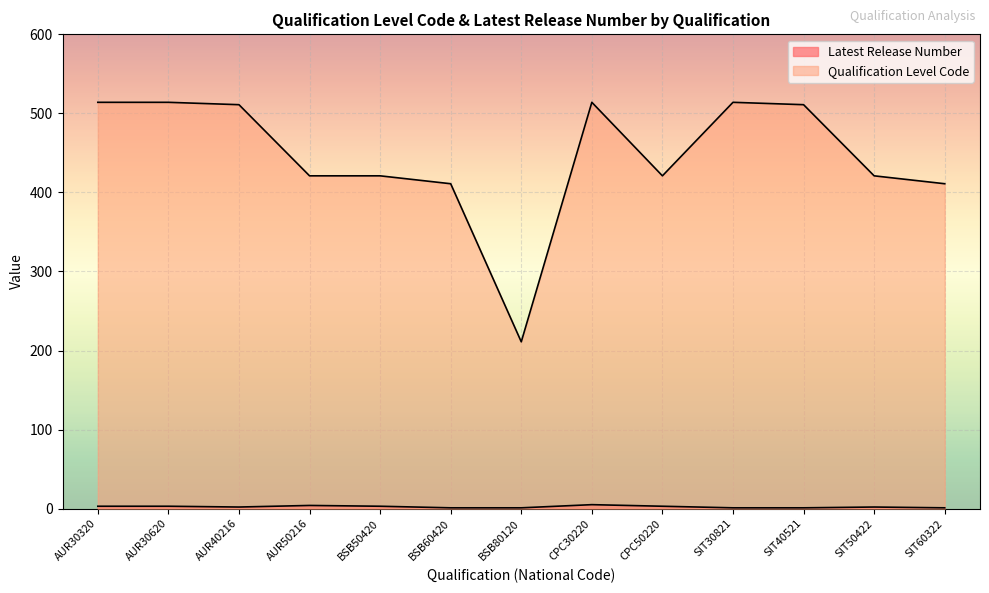

Reading left to right, list all the values displayed in this chart.

Latest Release Number: AUR30320=3	AUR30620=3	AUR40216=2	AUR50216=4	BSB50420=3	BSB60420=1	BSB80120=1	CPC30220=5	CPC50220=3	SIT30821=1	SIT40521=1	SIT50422=2	SIT60322=1
Qualification Level Code: AUR30320=514	AUR30620=514	AUR40216=511	AUR50216=421	BSB50420=421	BSB60420=411	BSB80120=211	CPC30220=514	CPC50220=421	SIT30821=514	SIT40521=511	SIT50422=421	SIT60322=411